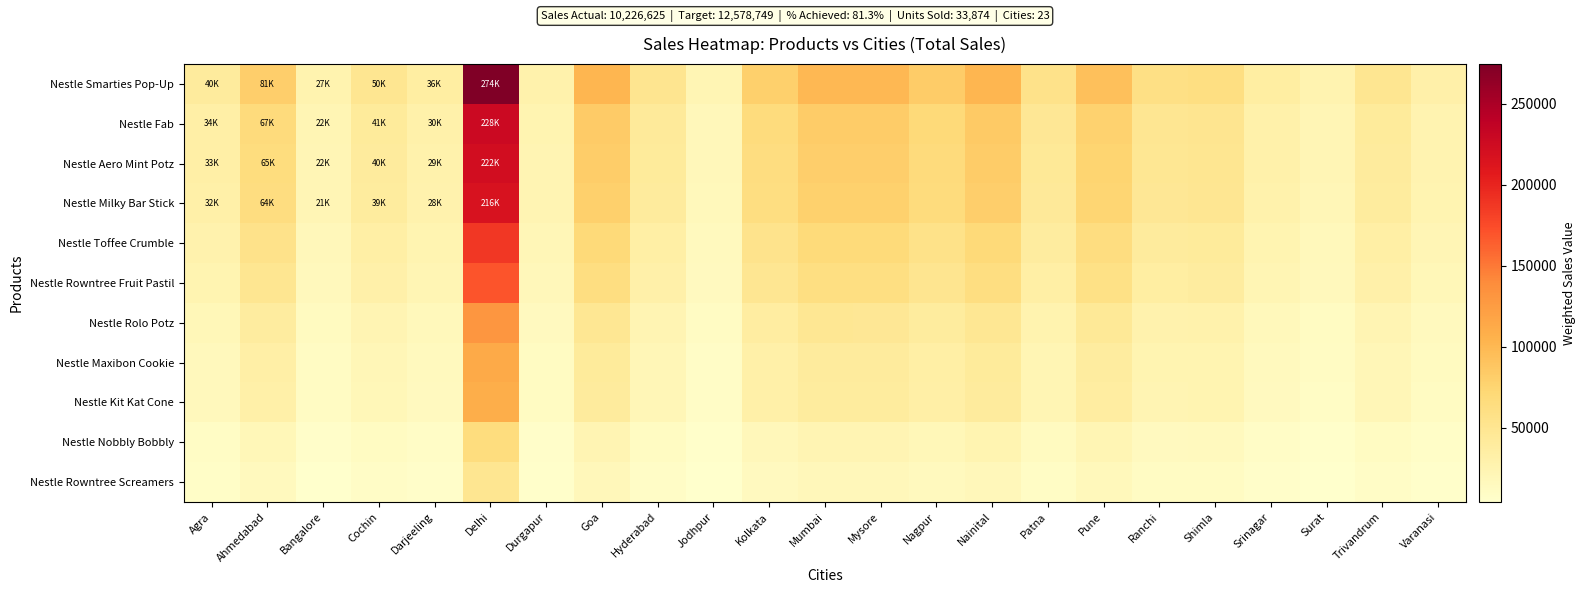

Which series changed the most between Cochin and Shimla?

Nestle Smarties Pop-Up